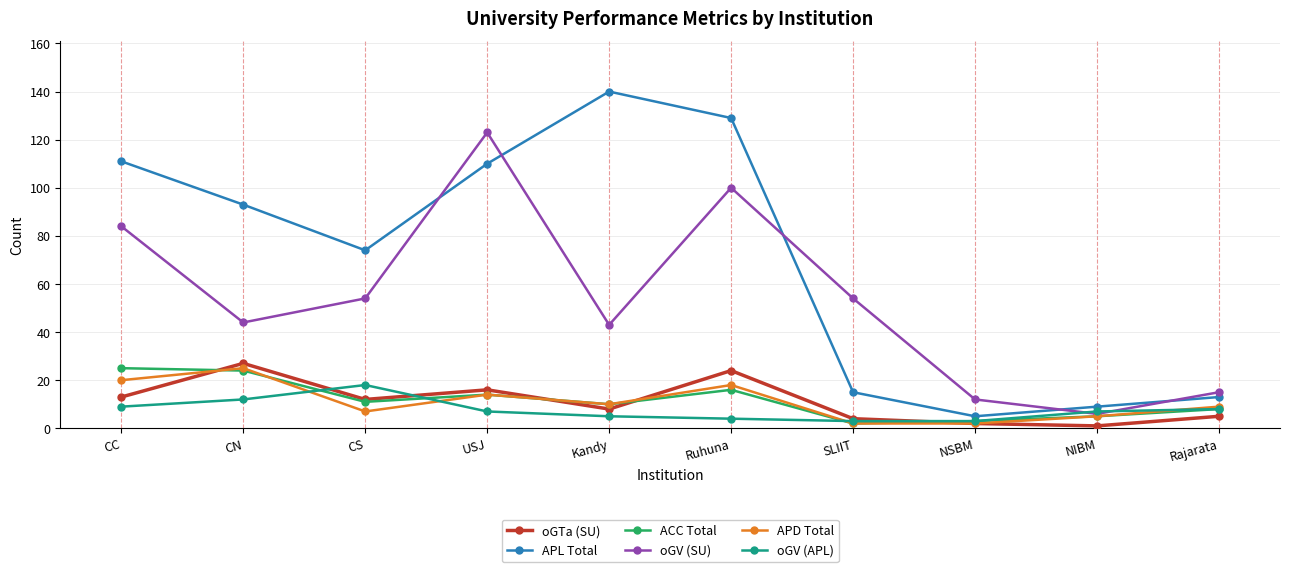

Which series has the largest range (max minus min)?

APL Total